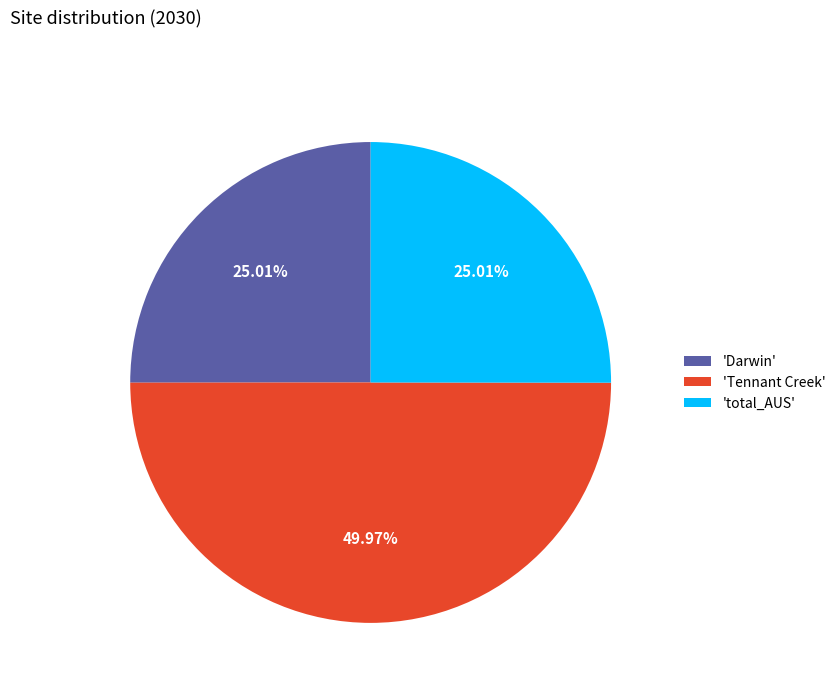

Does 'Darwin' represent more than half of the total?

No